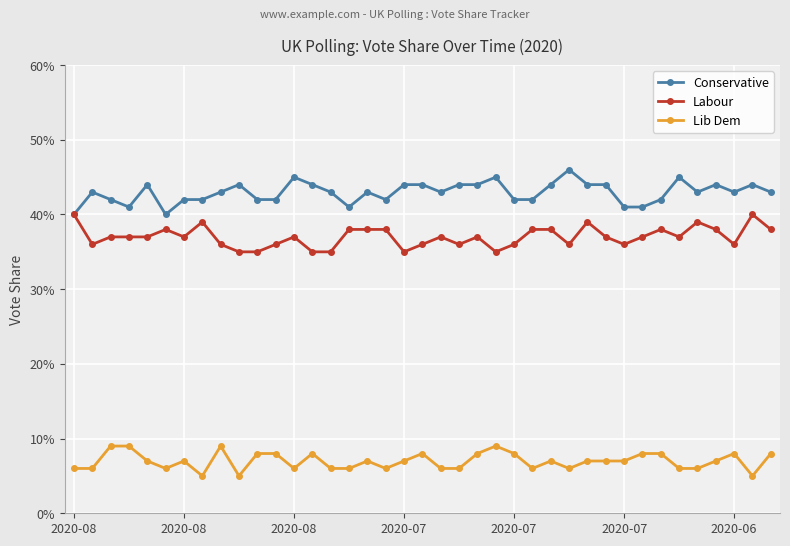

At which label does Lib Dem reach its peak?

2020-08